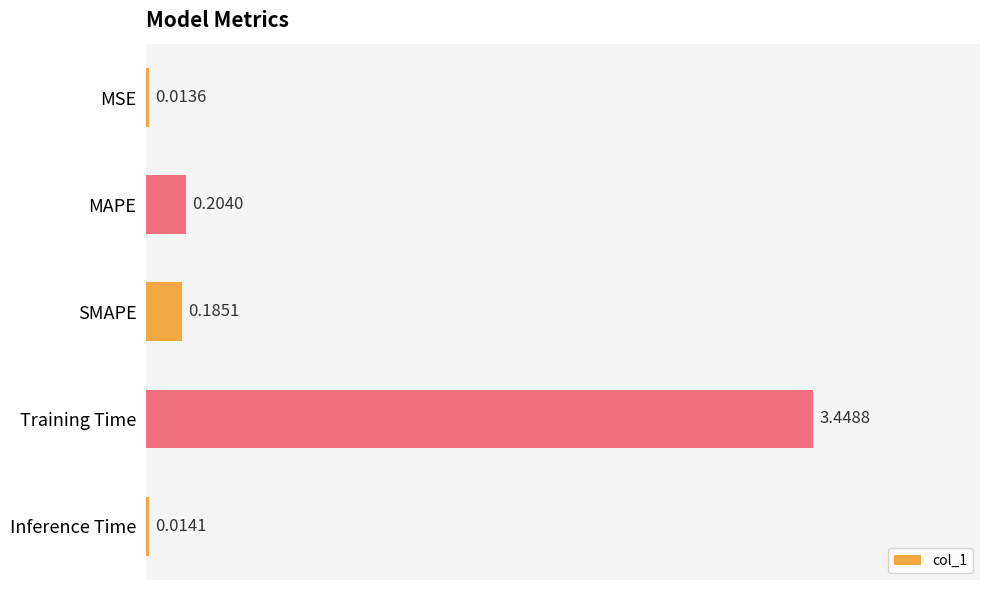

What is the sum of the values at SMAPE and Training Time?

3.6